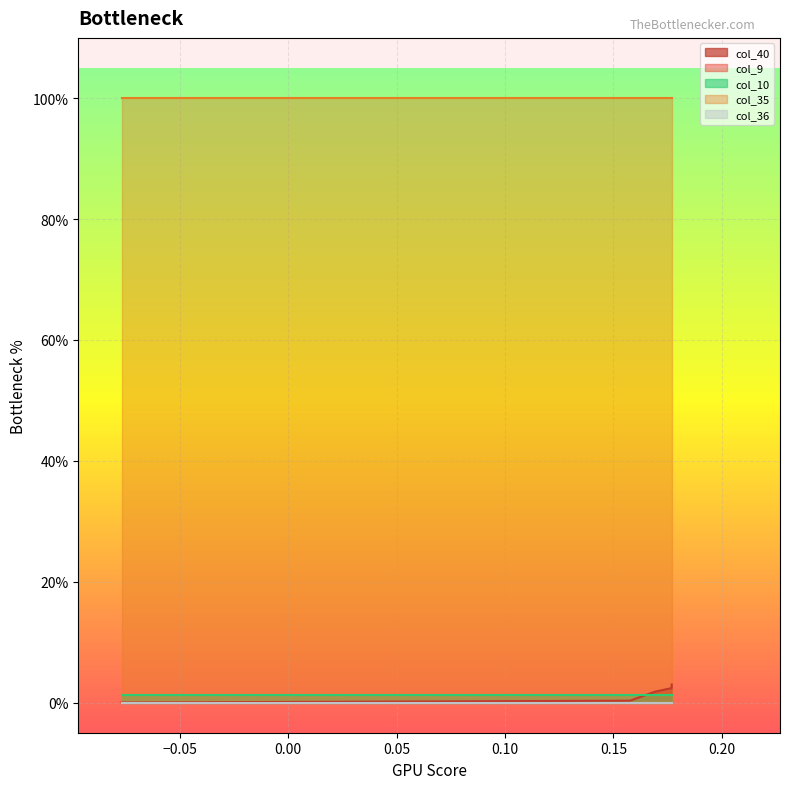

What is the total value across all series at 7?

1.0